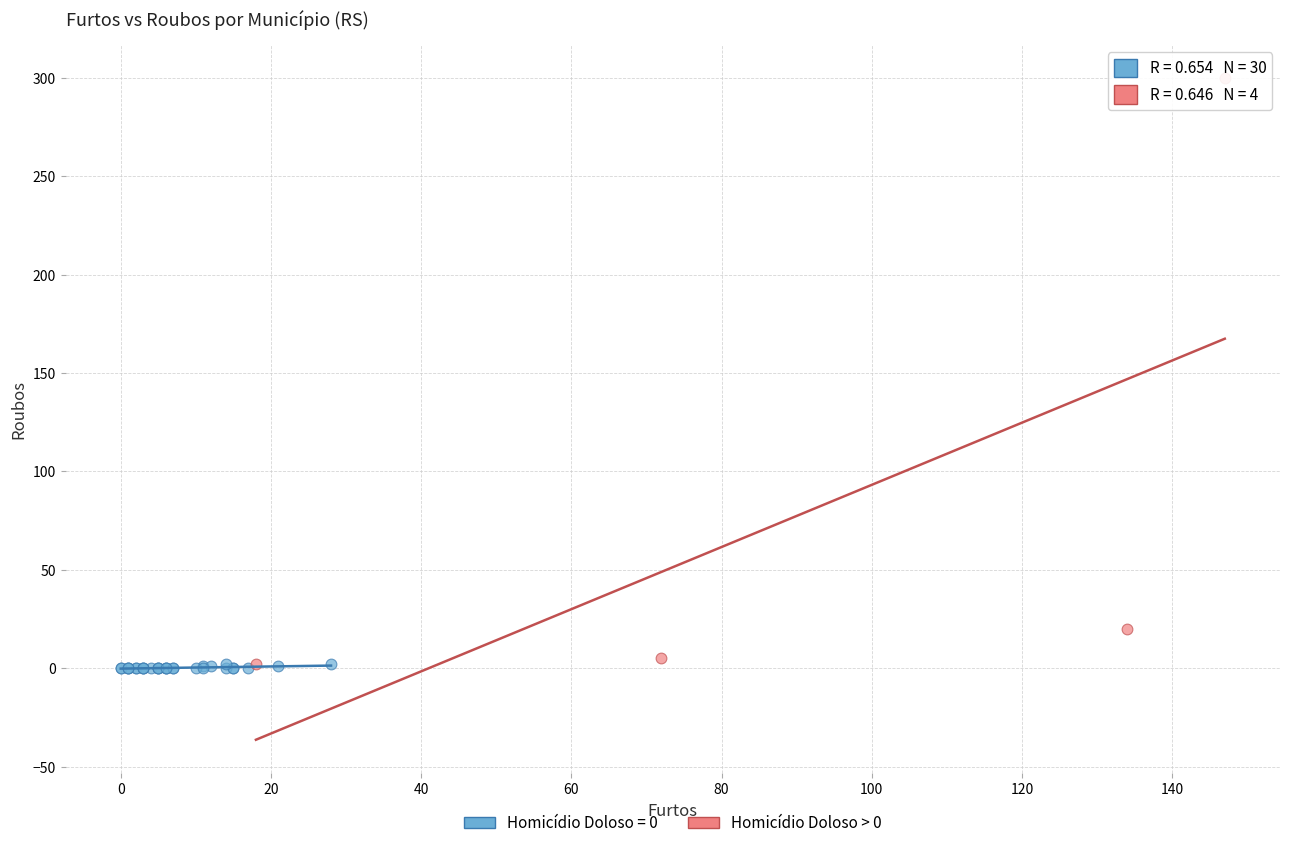

Which series has the widest spread of Y values?

Homicídio Doloso > 0